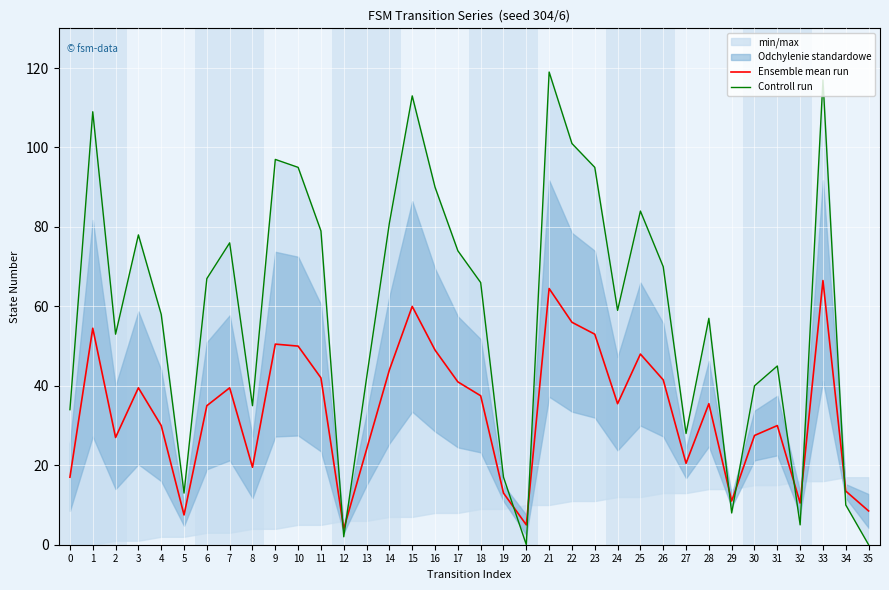

Between 12 and 15, which series saw the biggest shift?

Controll run